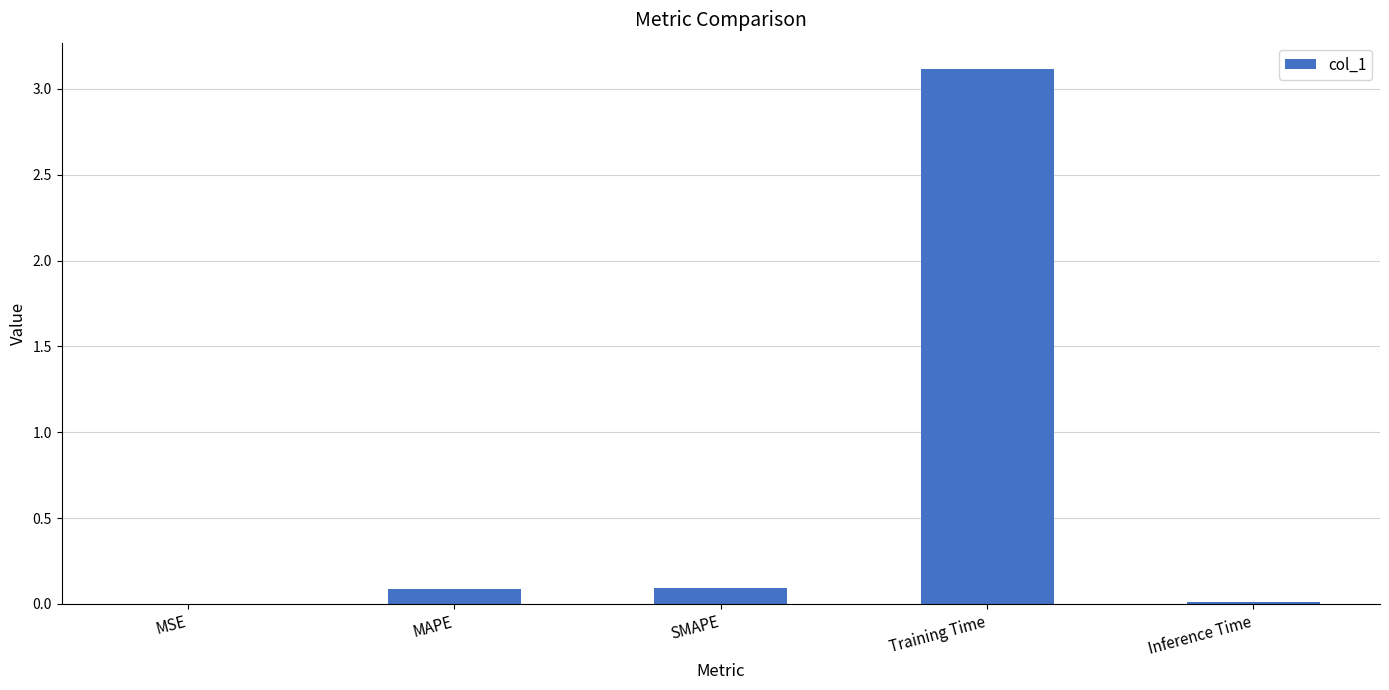

Is it true that the value at Inference Time is 0.0?

True